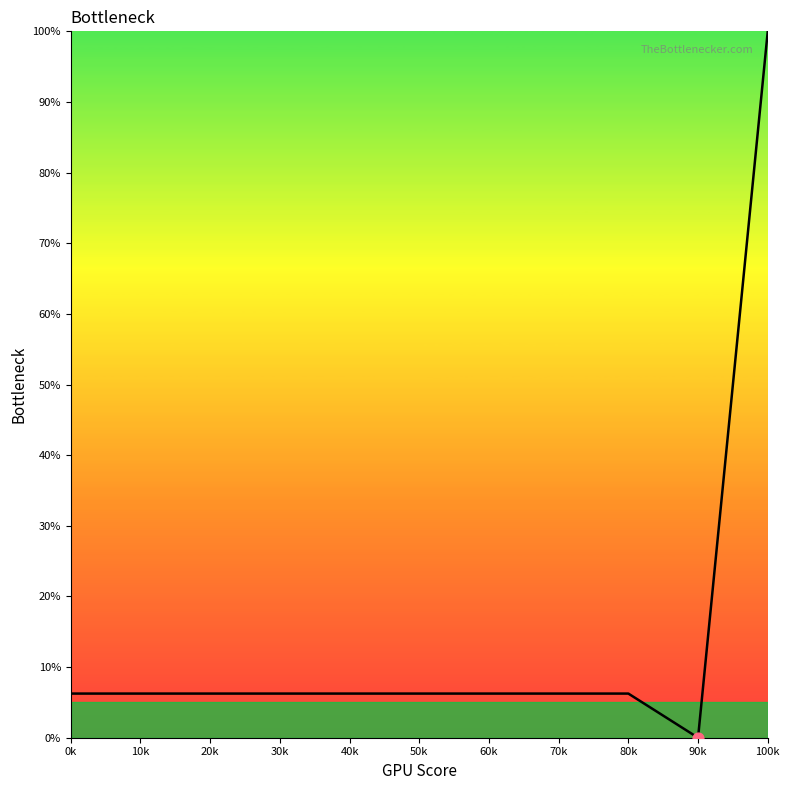

Approximately how many times larger is the value at 30k compared to 0k?

1.0